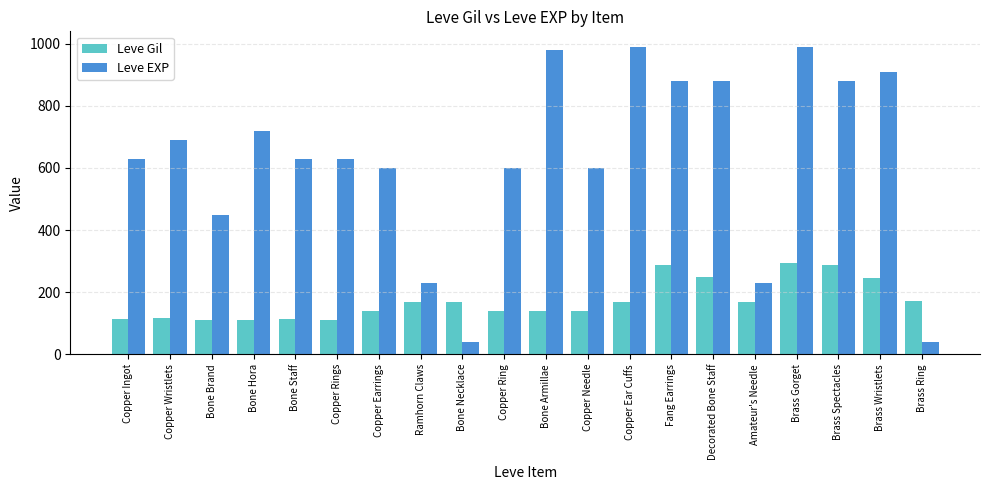

What is the minimum value for Leve Gil?

112